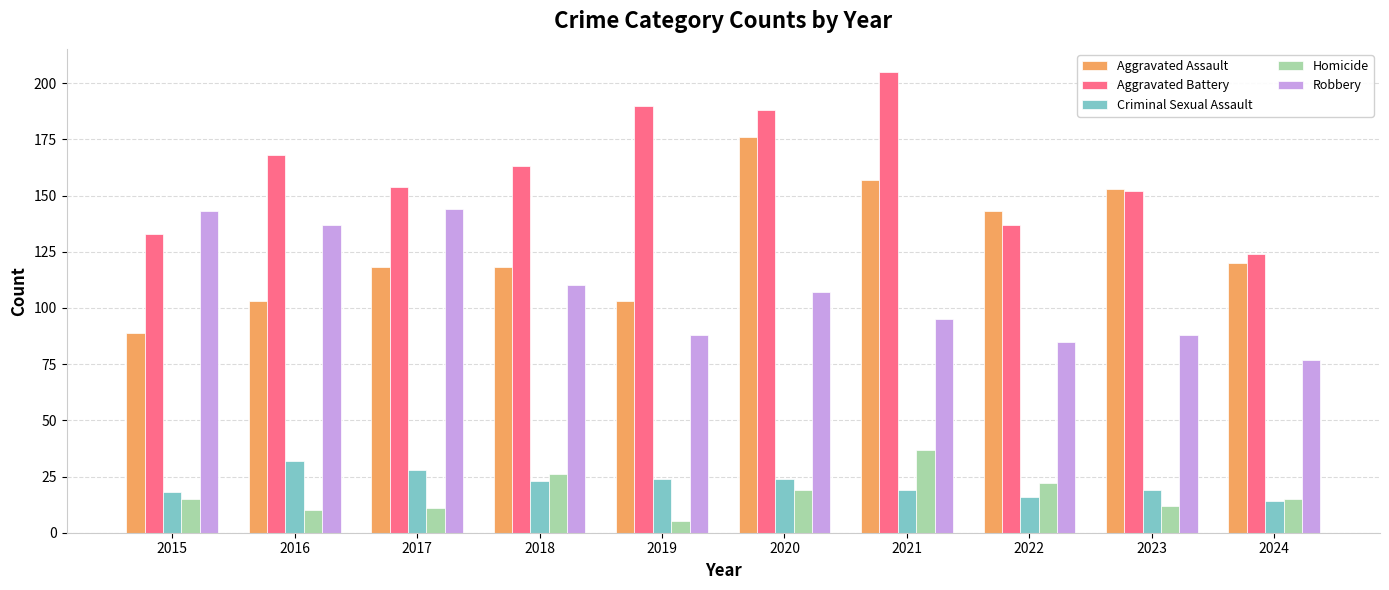

Which category has the highest value in the Aggravated Battery series?

2021